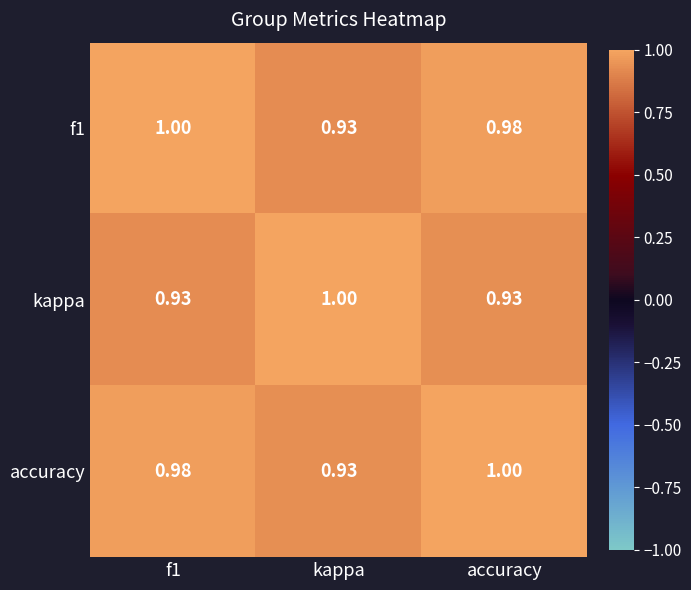

Which category has the lowest value in the f1 series?

kappa